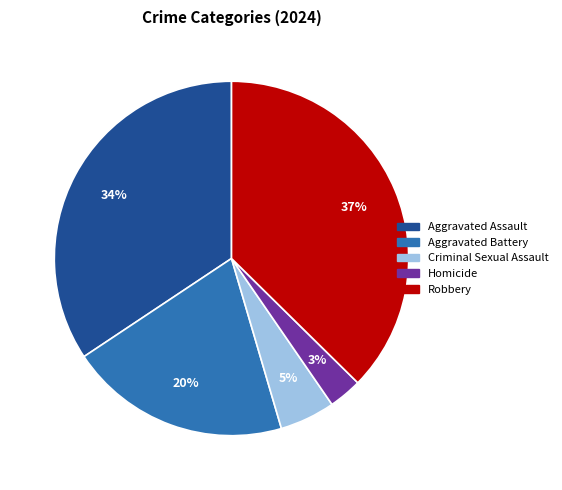

Is Criminal Sexual Assault the majority of the pie?

No